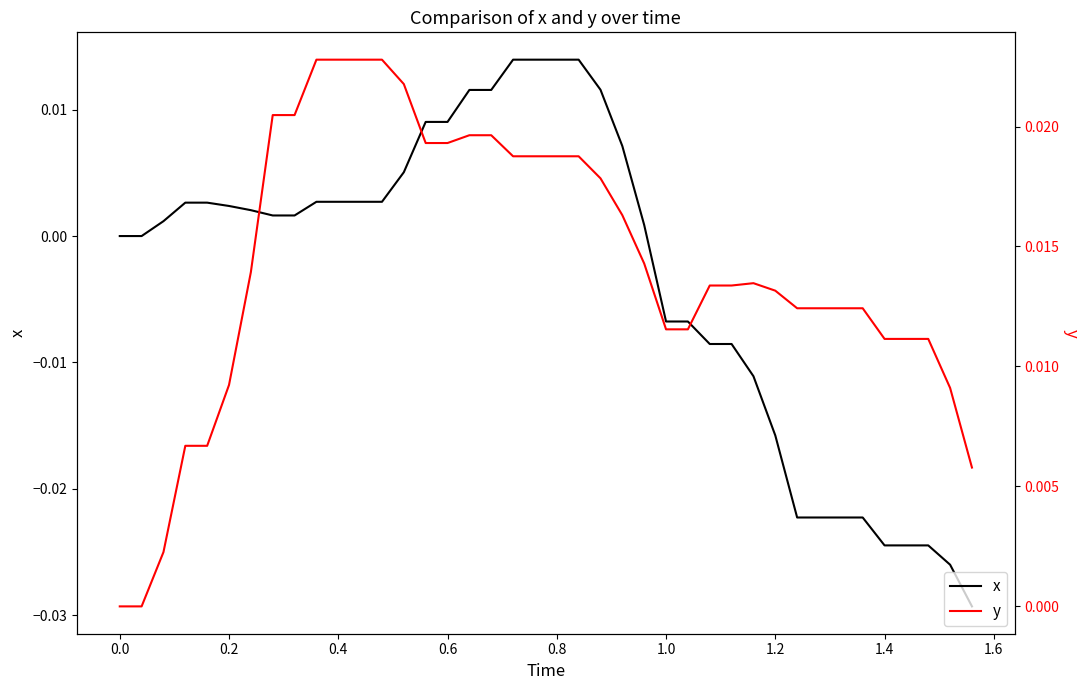

How many lines are shown in the chart?

2